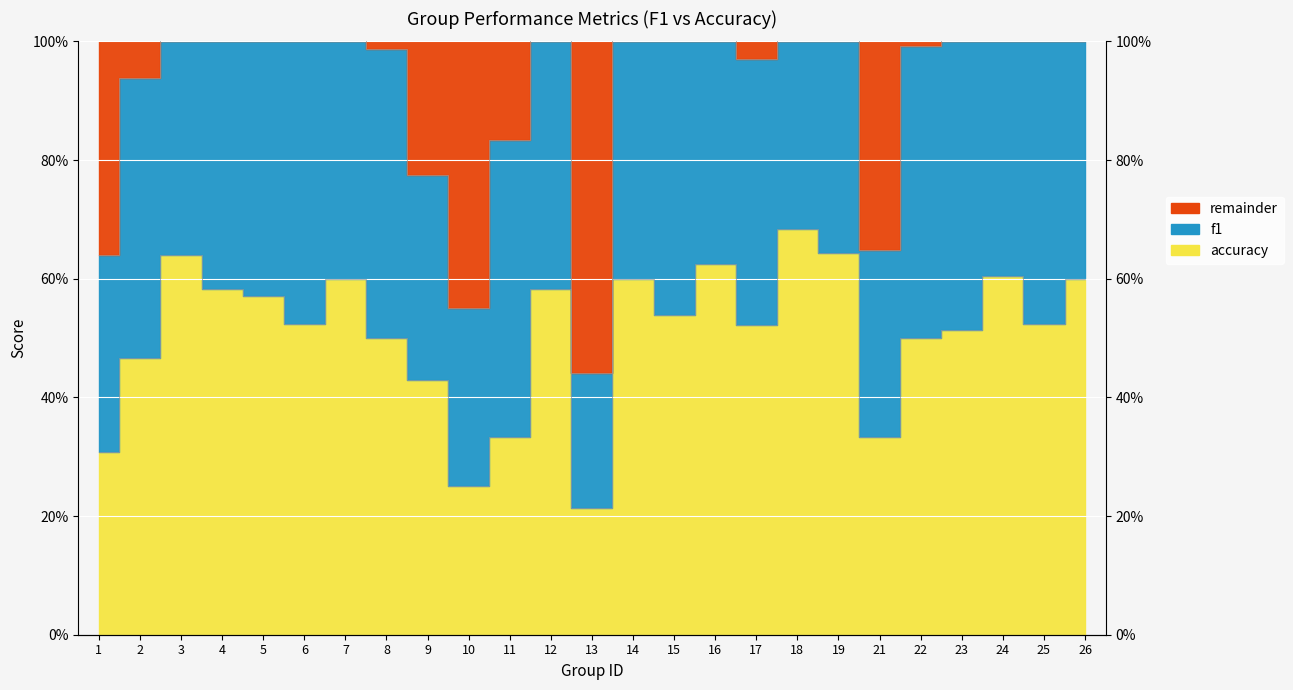

At which label does accuracy reach its minimum?

13